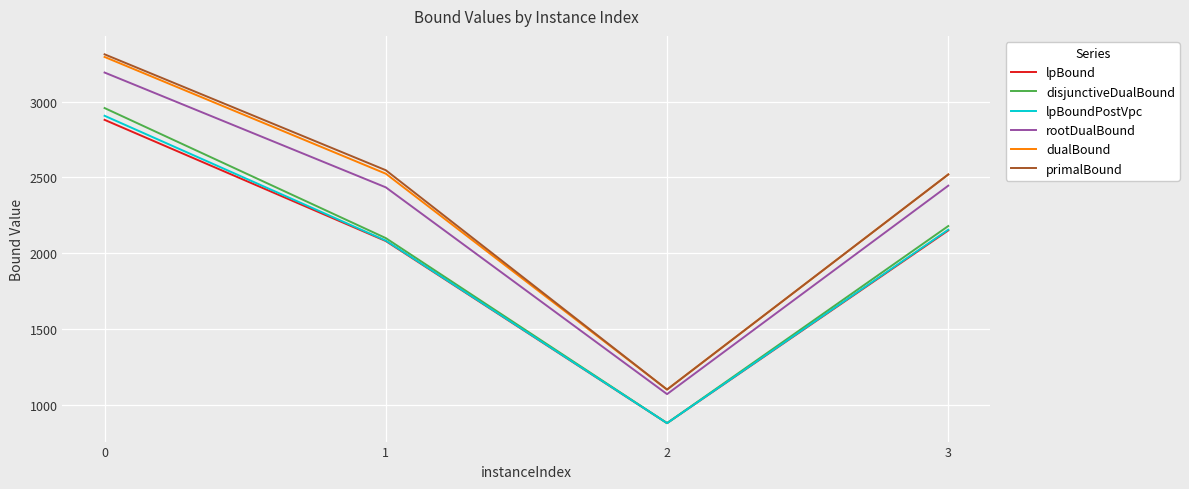

True or false: primalBound has more than 2 points higher than both neighbors.

False